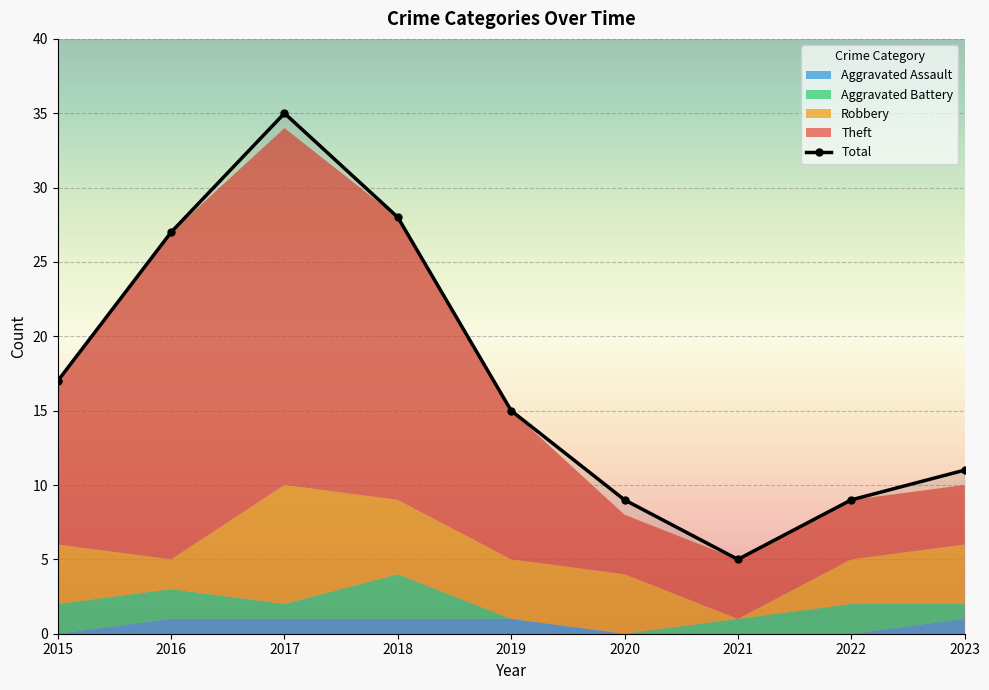

Reading left to right, what are all the values shown in this chart?

17	27	35	28	15	9	5	9	11